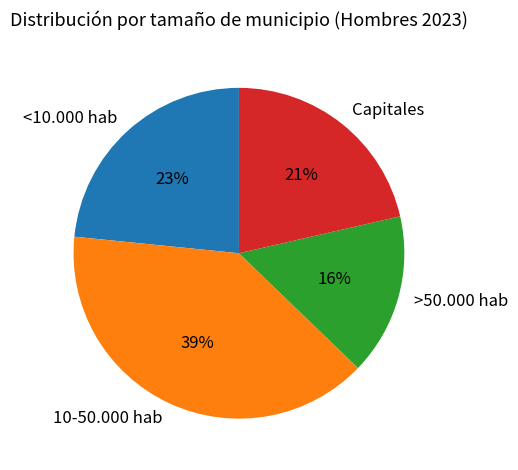

To the nearest percent, what portion does 10-50.000 hab represent?

39%